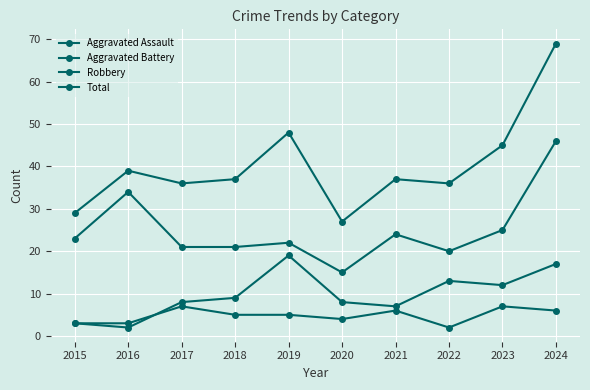

How many series are shown in this chart?

4